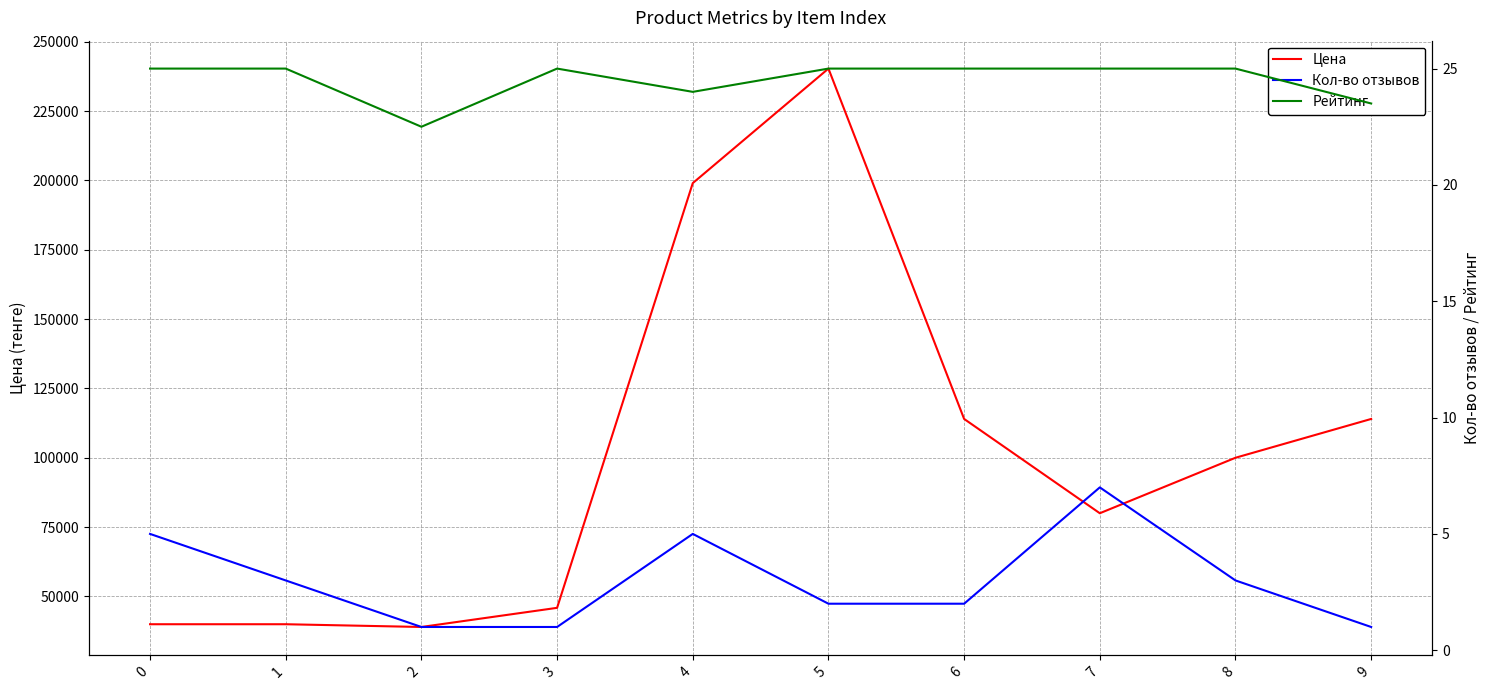

At which category is the sum across all series the highest?

5